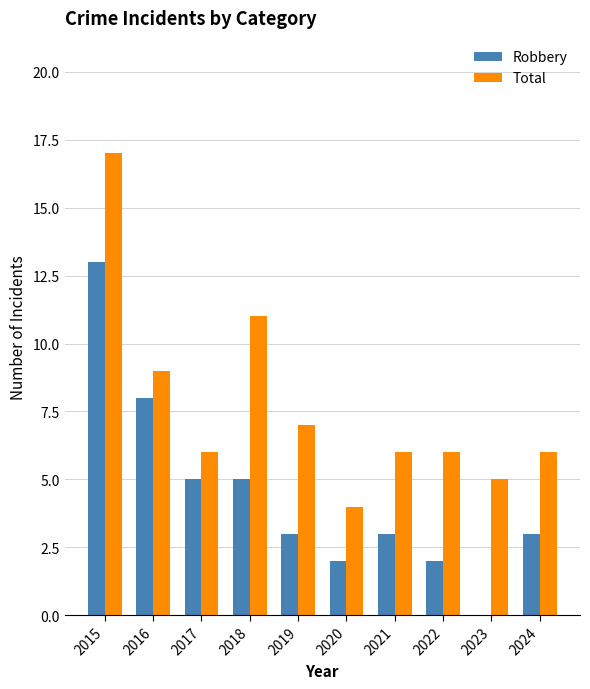

Between 2020 and 2021, which series saw the biggest shift?

Total